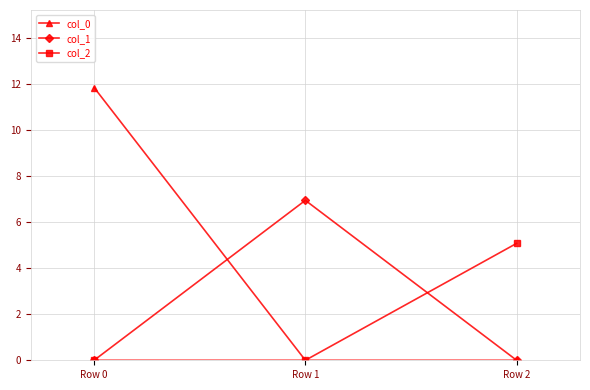

The value of col_2 at Row 2 is 8.9. True or false?

False